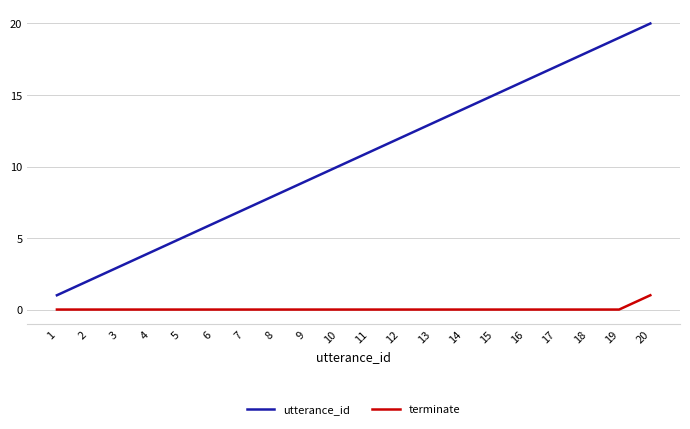

The terminate series shows 0 at 5. True or false?

True